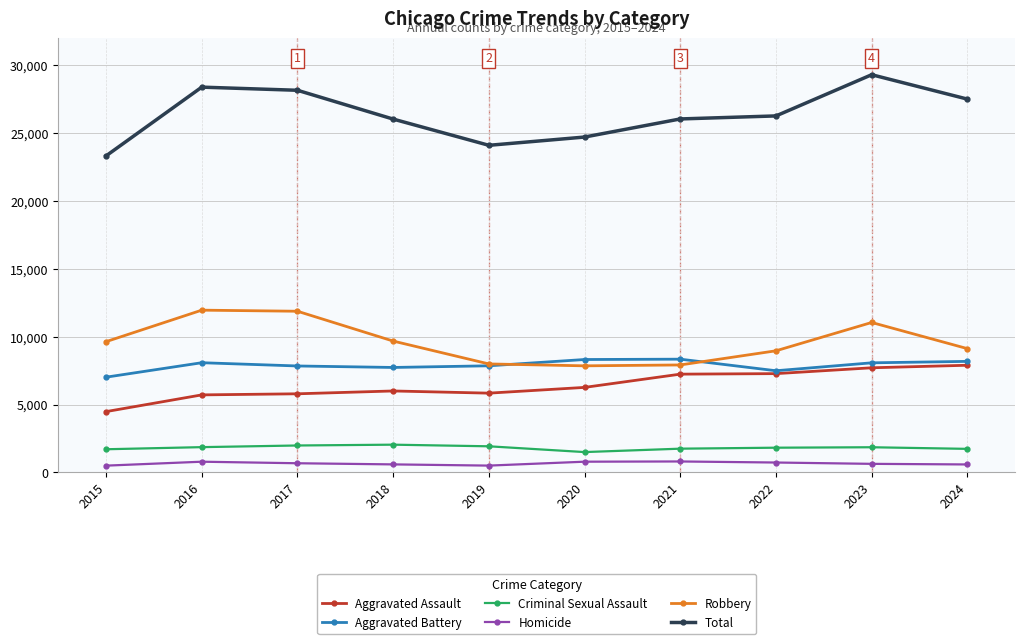

Rank the series at 2020 from highest to lowest value.

Total, Aggravated Battery, Robbery, Aggravated Assault, Criminal Sexual Assault, Homicide